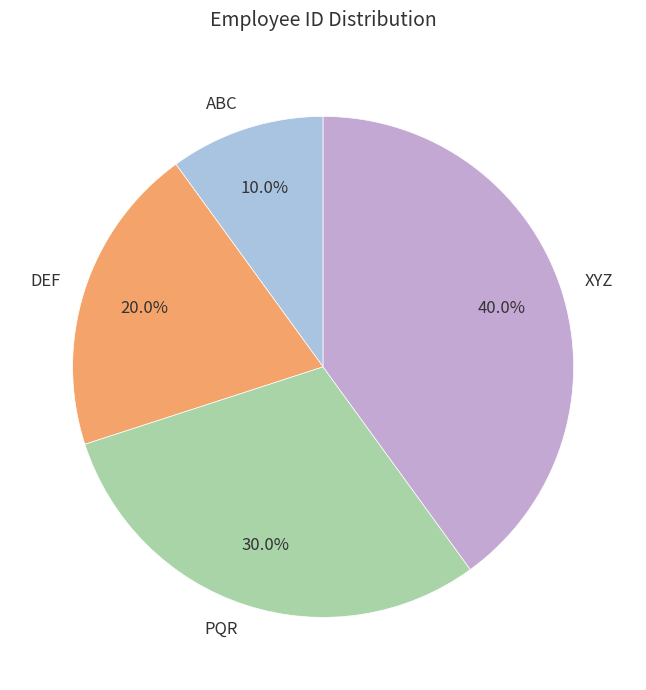

To the nearest percent, what is the combined percentage of ABC and DEF?

30%